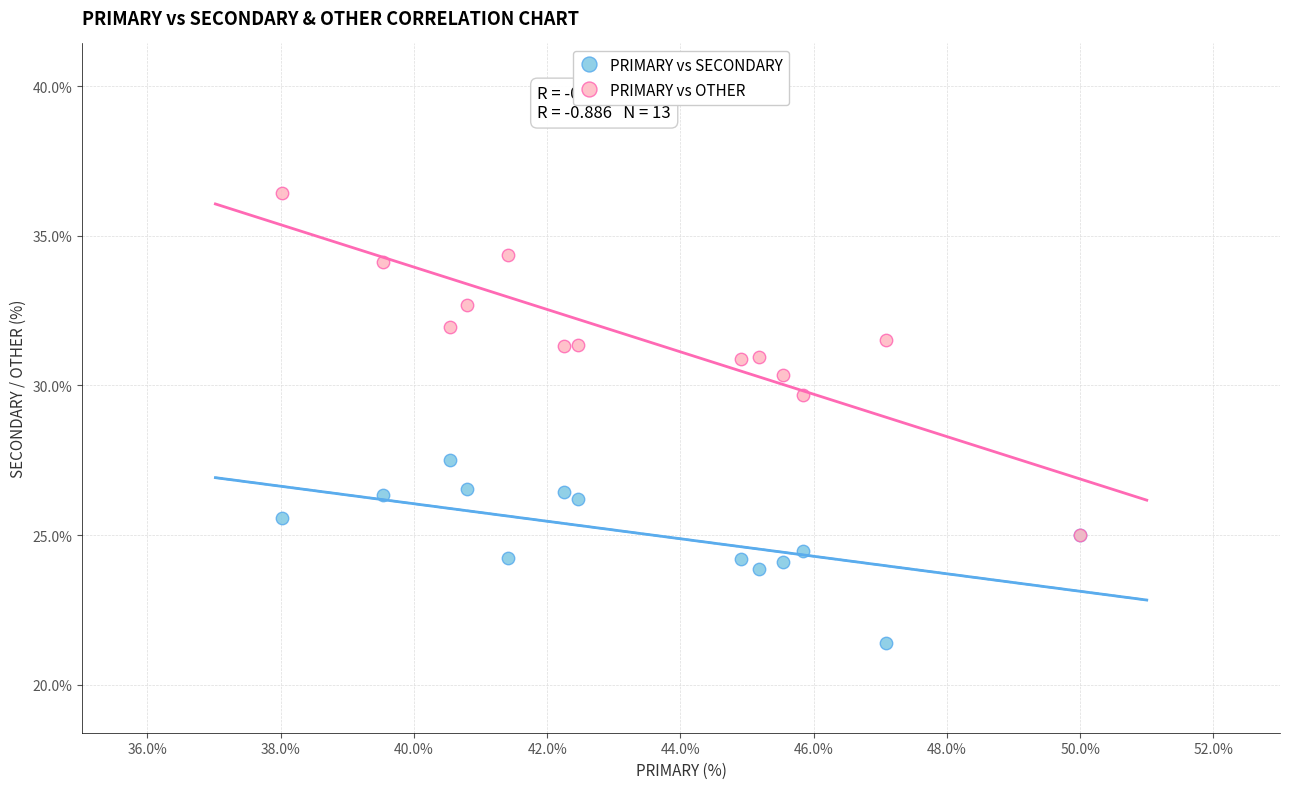

Which series contains the highest Y value?

PRIMARY vs OTHER